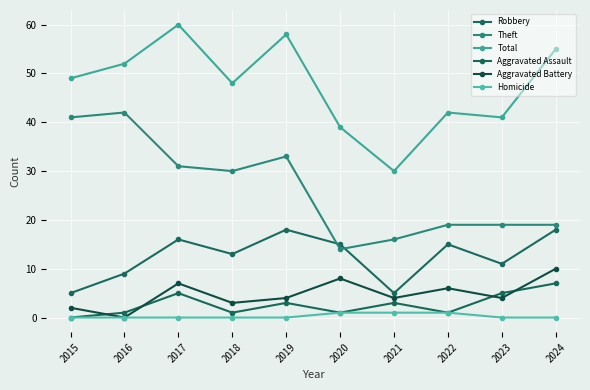

Which category has the lowest value in the Homicide series?

2015